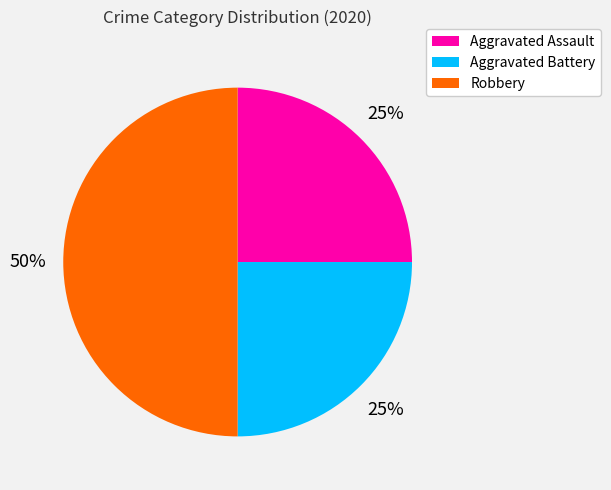

Is Aggravated Assault the majority of the pie?

No